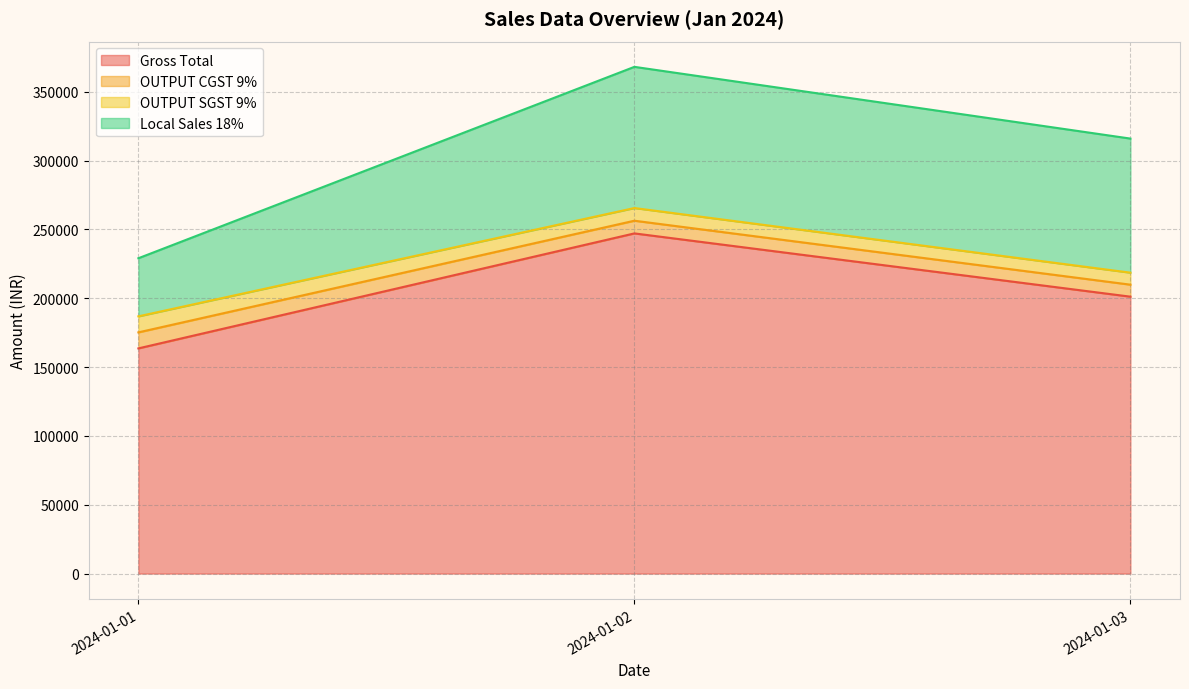

True or false: Gross Total has a value of 31911.5 at 2024-01-01.

False